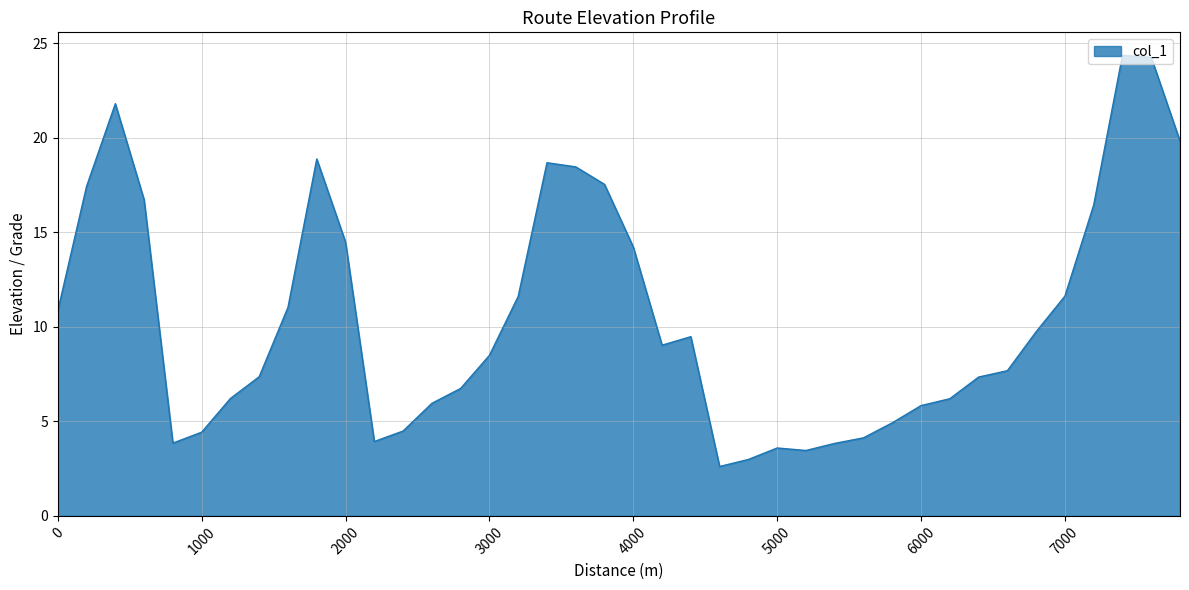

At which category does the chart reach its peak across all series?

7400